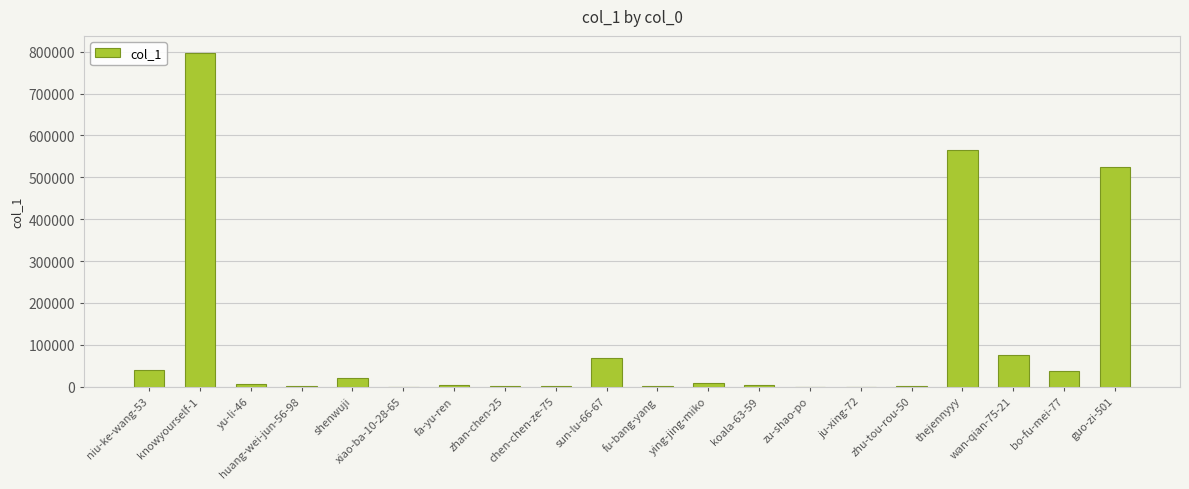

Approximately how many times larger is the value at knowyourself-1 compared to niu-ke-wang-53?

19.8